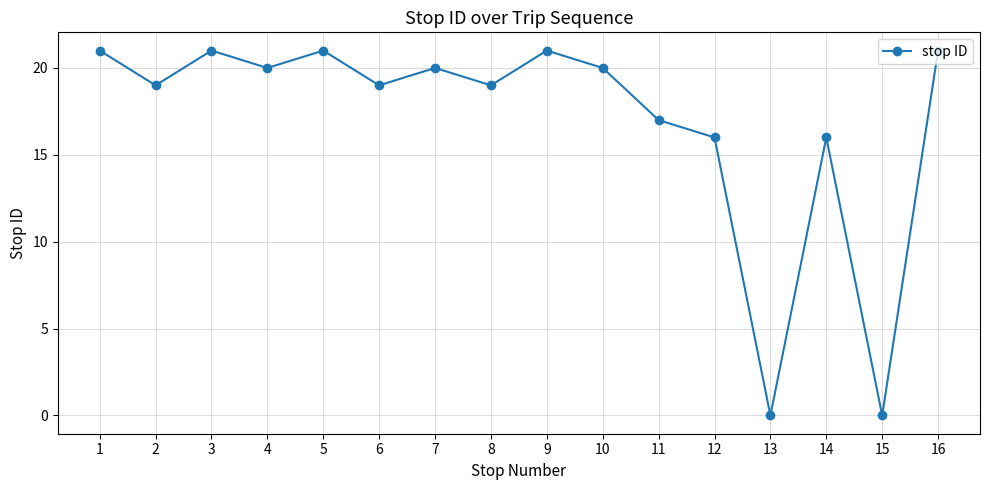

Where is the first local minimum?

2